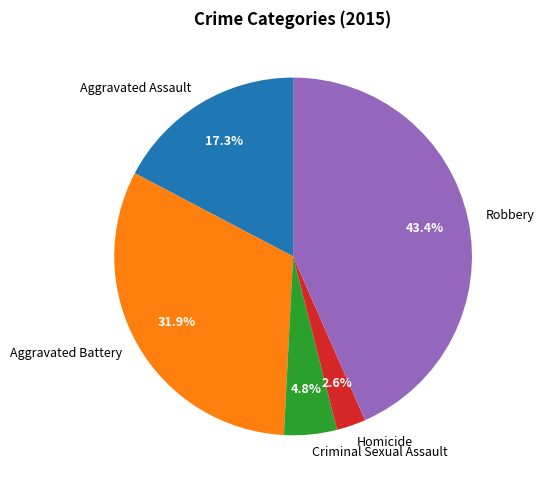

How many slices are in this pie chart?

5